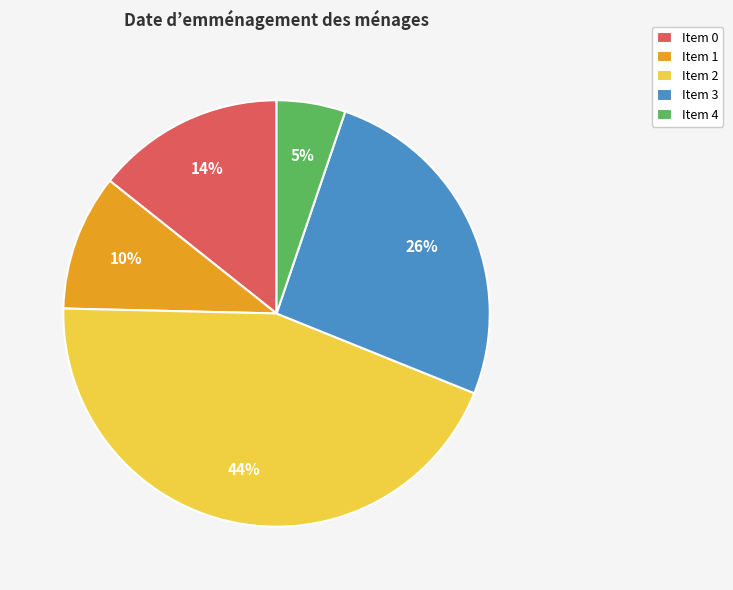

To the nearest percent, what is the average slice percentage?

20%